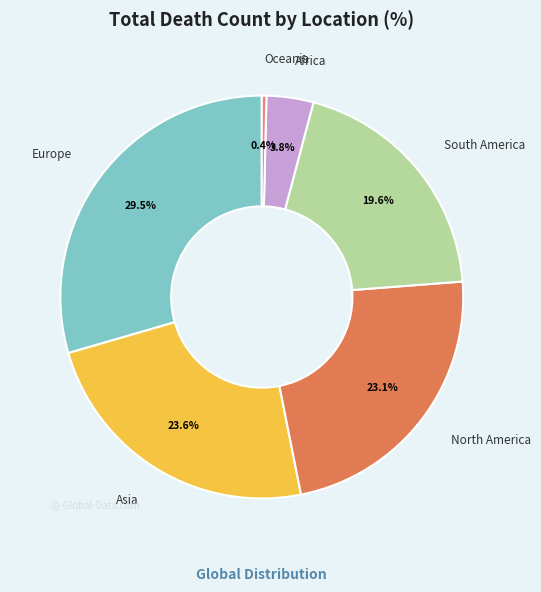

What is the smallest slice in the pie chart?

Oceania